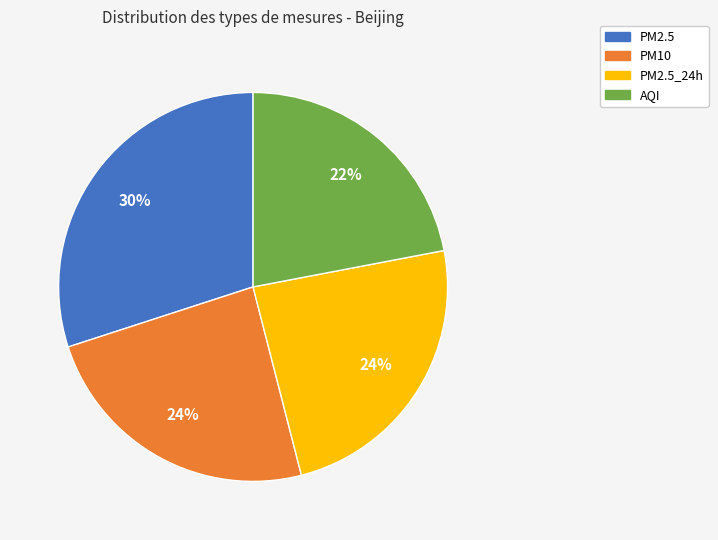

Count the number of slices in the pie.

4